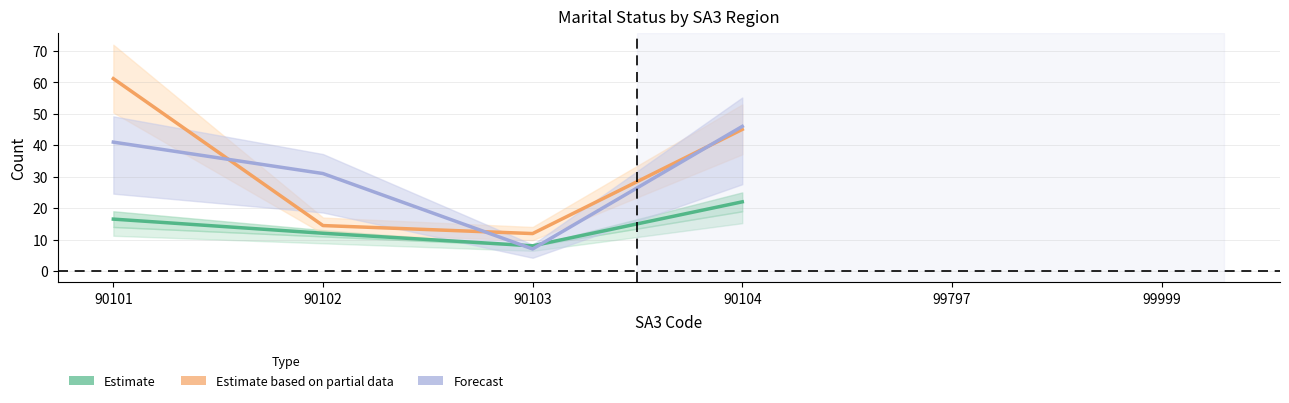

List the labels in order of Forecast value, largest first.

90104, 90101, 90102, 90103